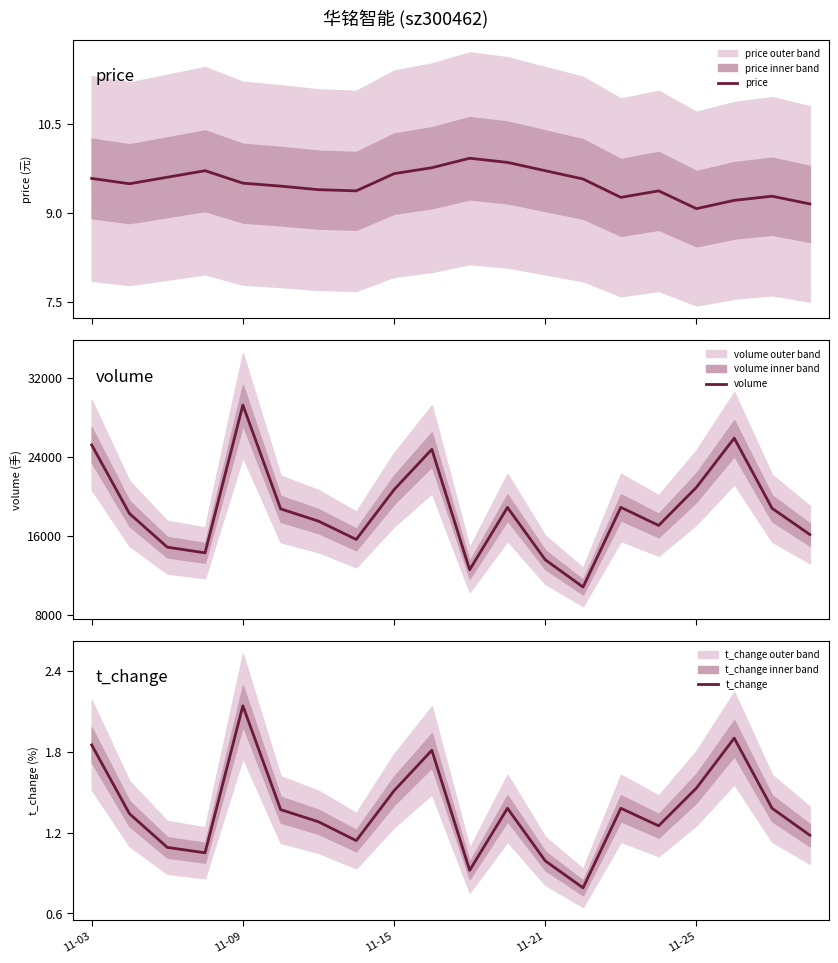

True or false: volume has a value of 8975.2 at 14.

False